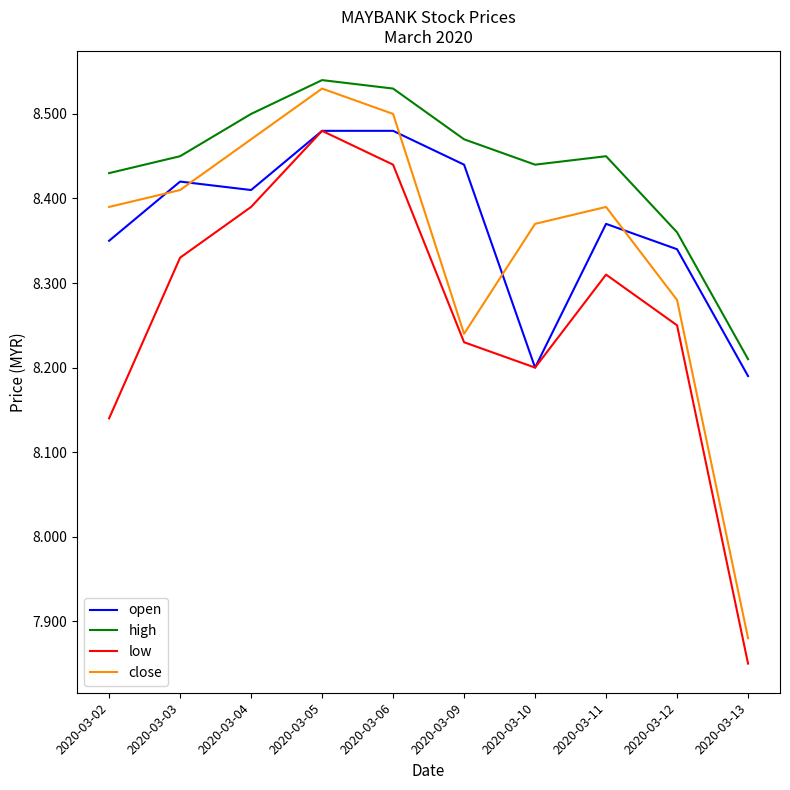

Between 2020-03-04 and 2020-03-05, which series saw the biggest shift?

low